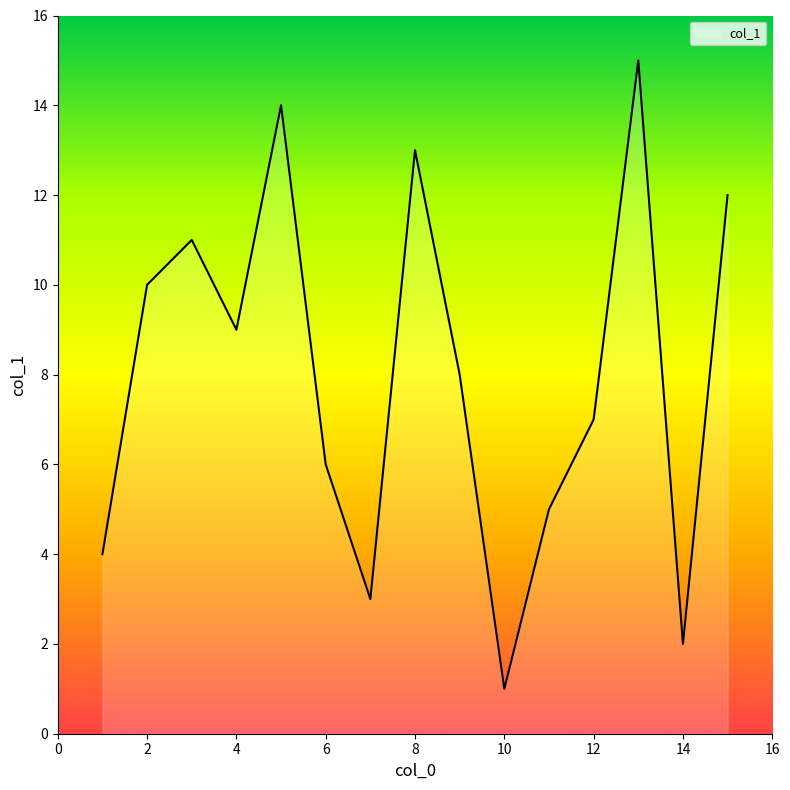

What is the greatest value displayed?

15